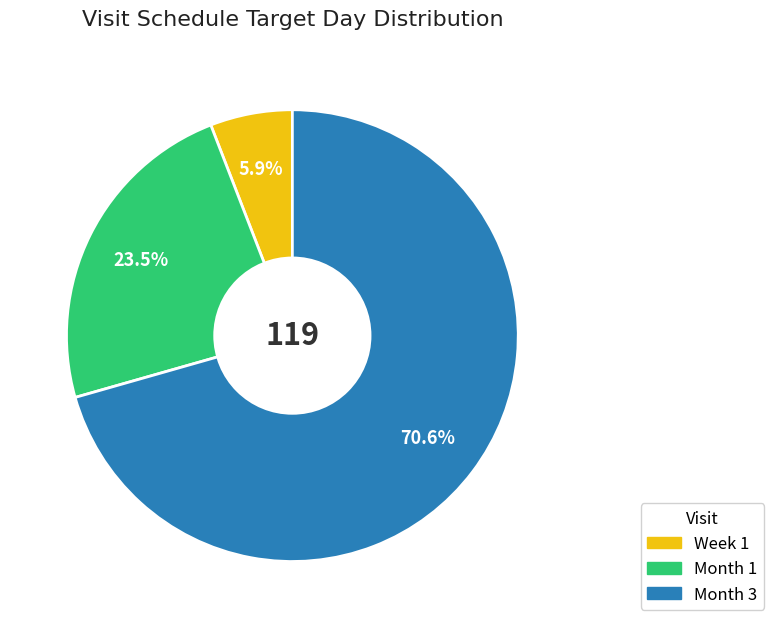

To the nearest percent, what is the difference between the largest and smallest slice percentages?

65%